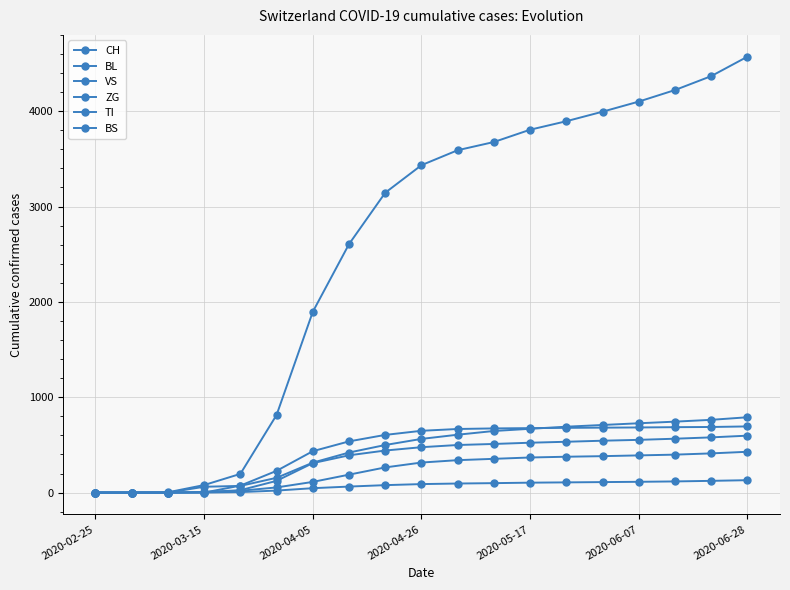

Does the chart display data point markers on the line(s)?

Yes